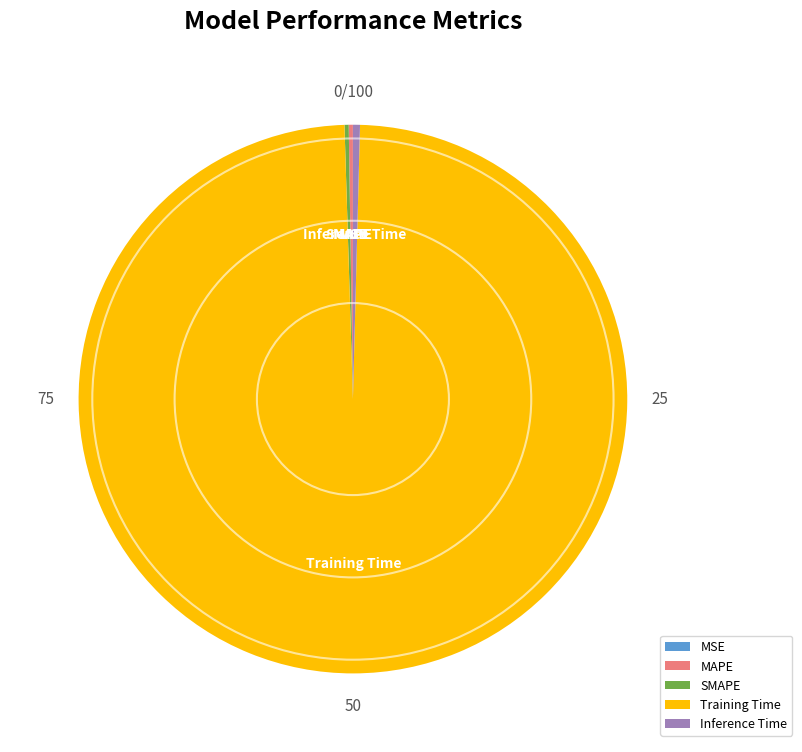

True or false: Training Time accounts for 85% of the total.

False